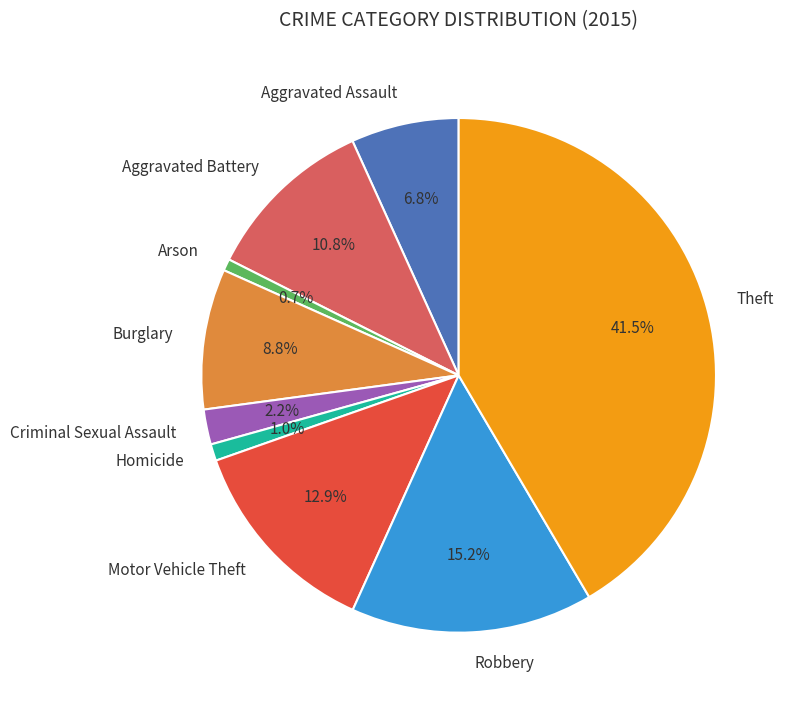

Which category has the biggest portion of the pie?

Theft